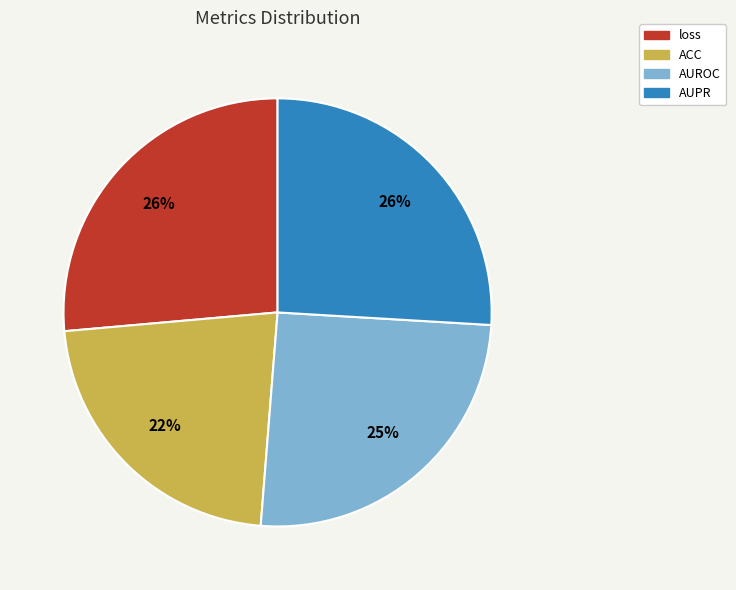

Which slice is the smallest?

ACC